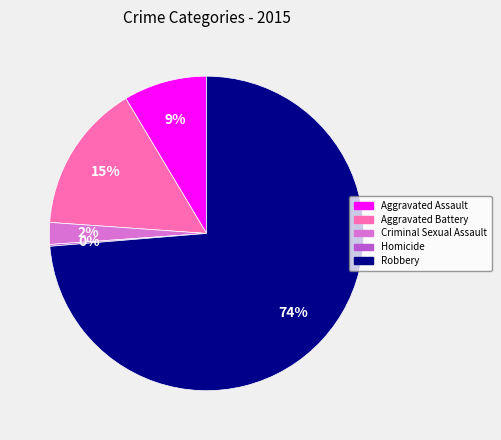

Do Aggravated Assault and Aggravated Battery together represent more than half of the pie?

No